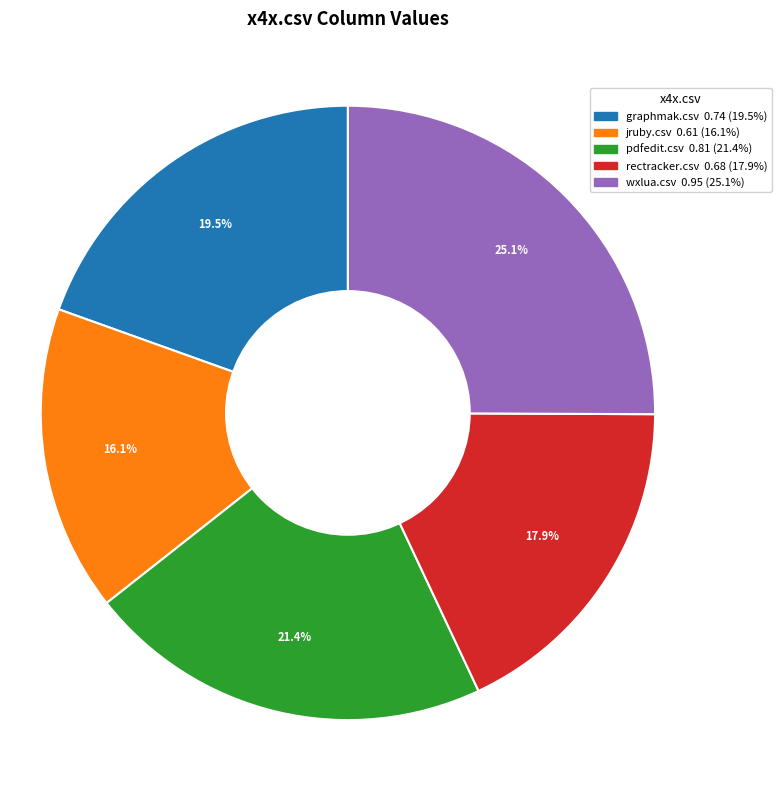

Does any single category account for the majority?

No